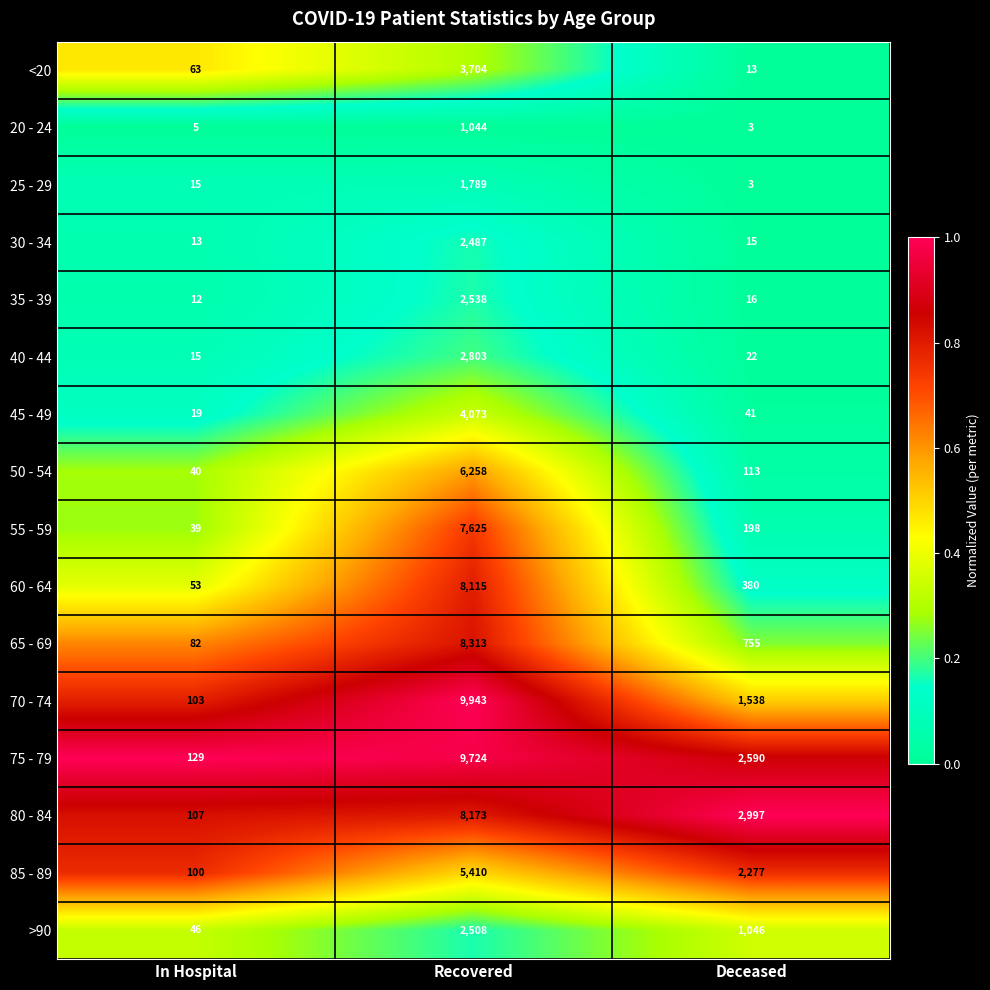

What is the difference between the maximum and second lowest values in the <20 series?

3641